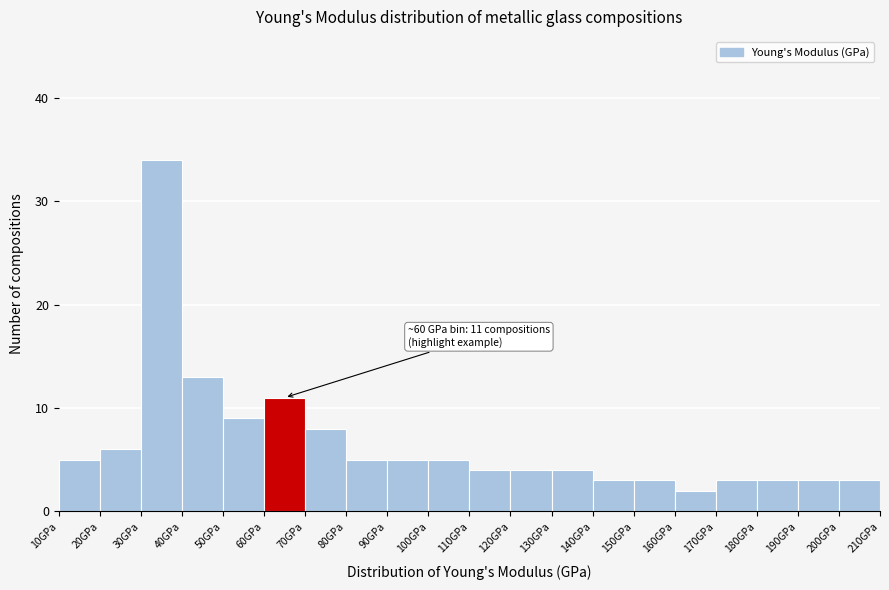

Which range on the x-axis has the tallest bar?

30 to 40